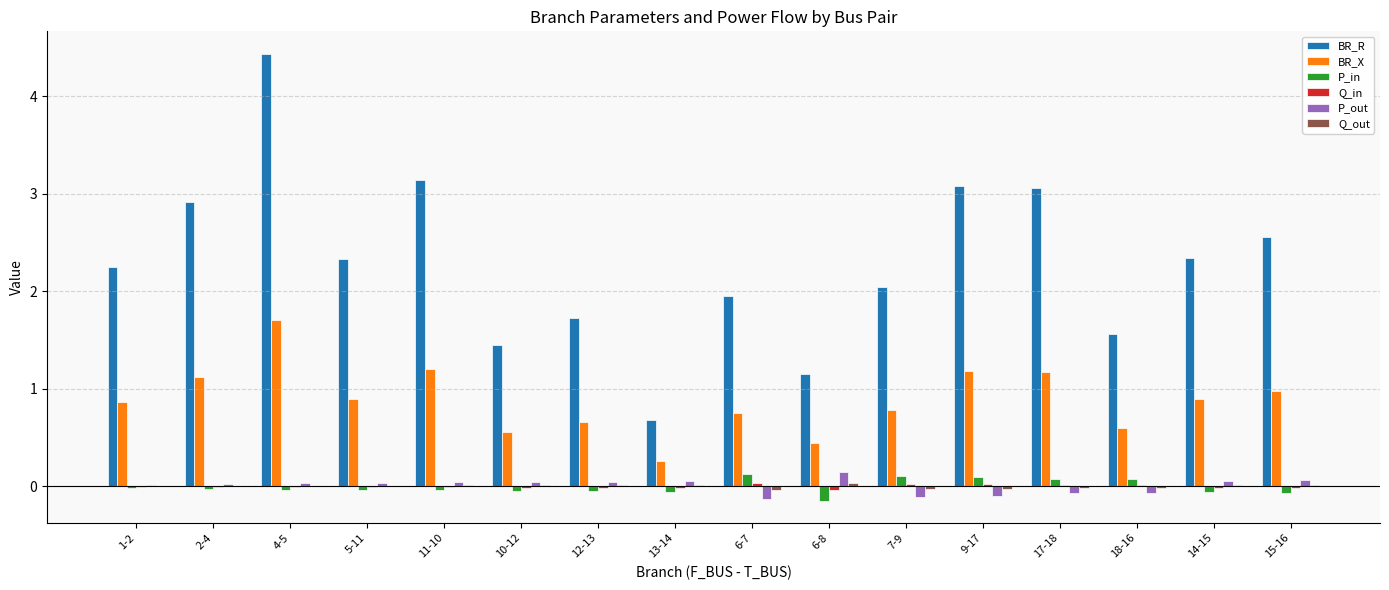

Which series has the widest spread of values?

BR_R